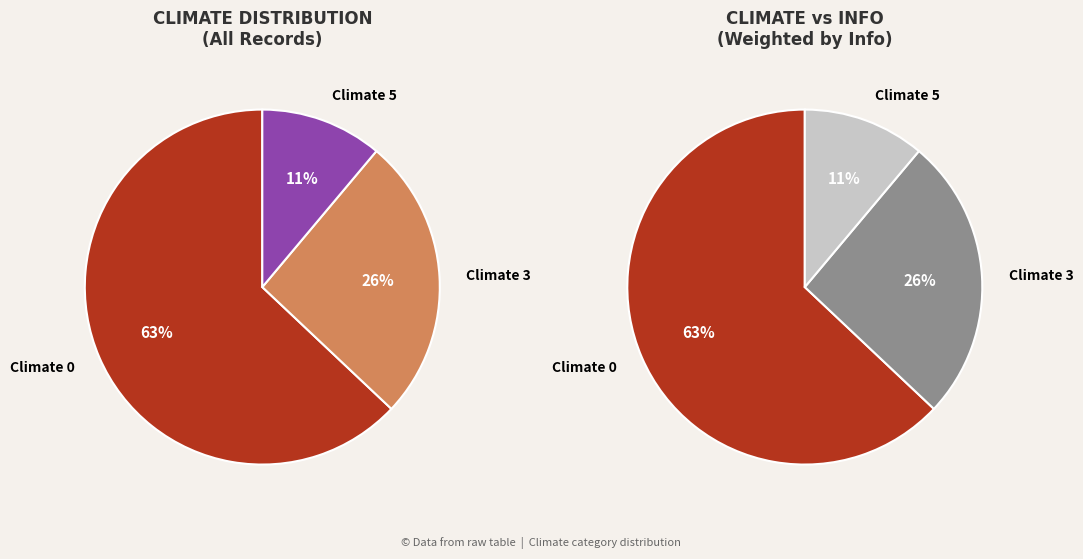

Does 3 represent more than half of the total?

No